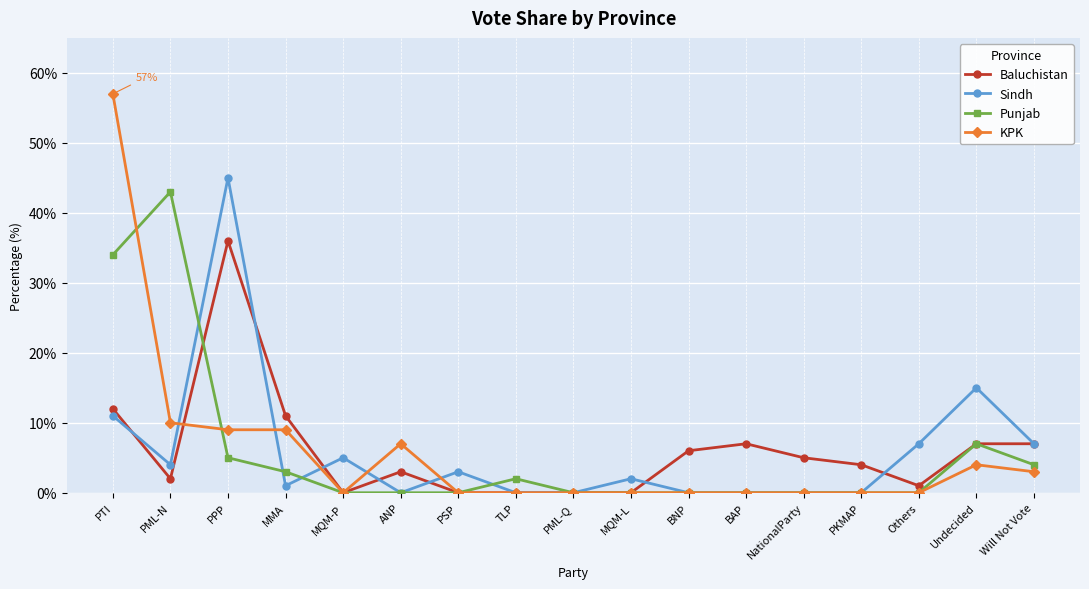

The value of Baluchistan at MQM-P is 0. True or false?

True